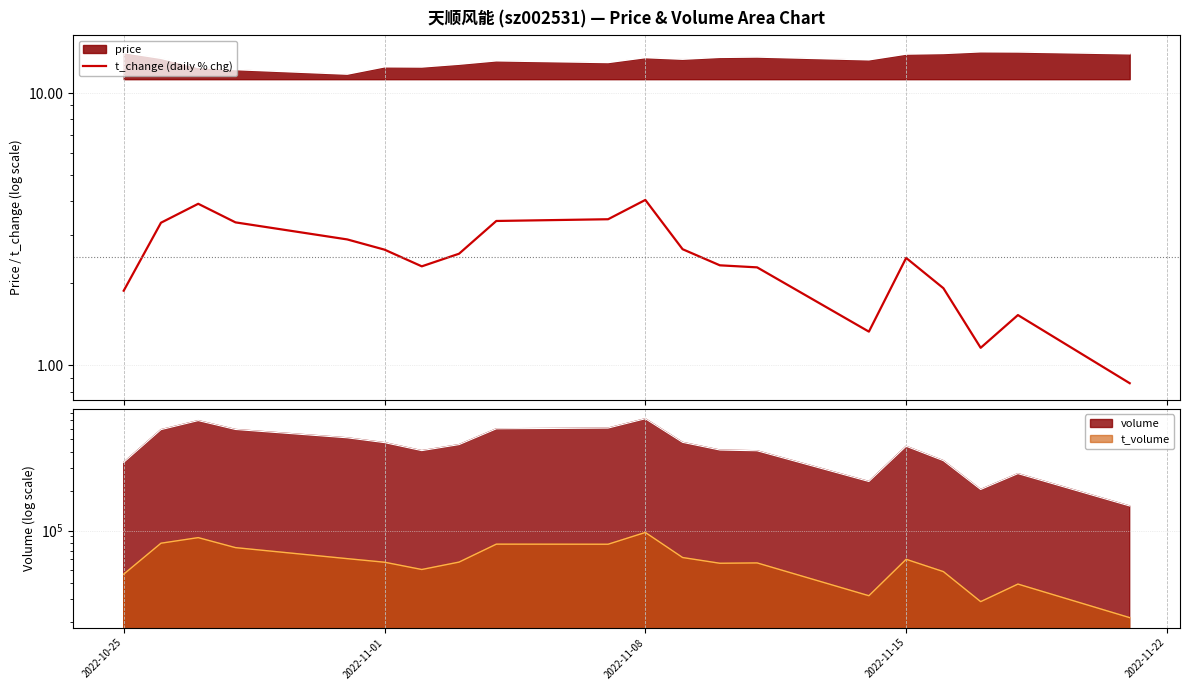

How many lines are shown in the chart?

1